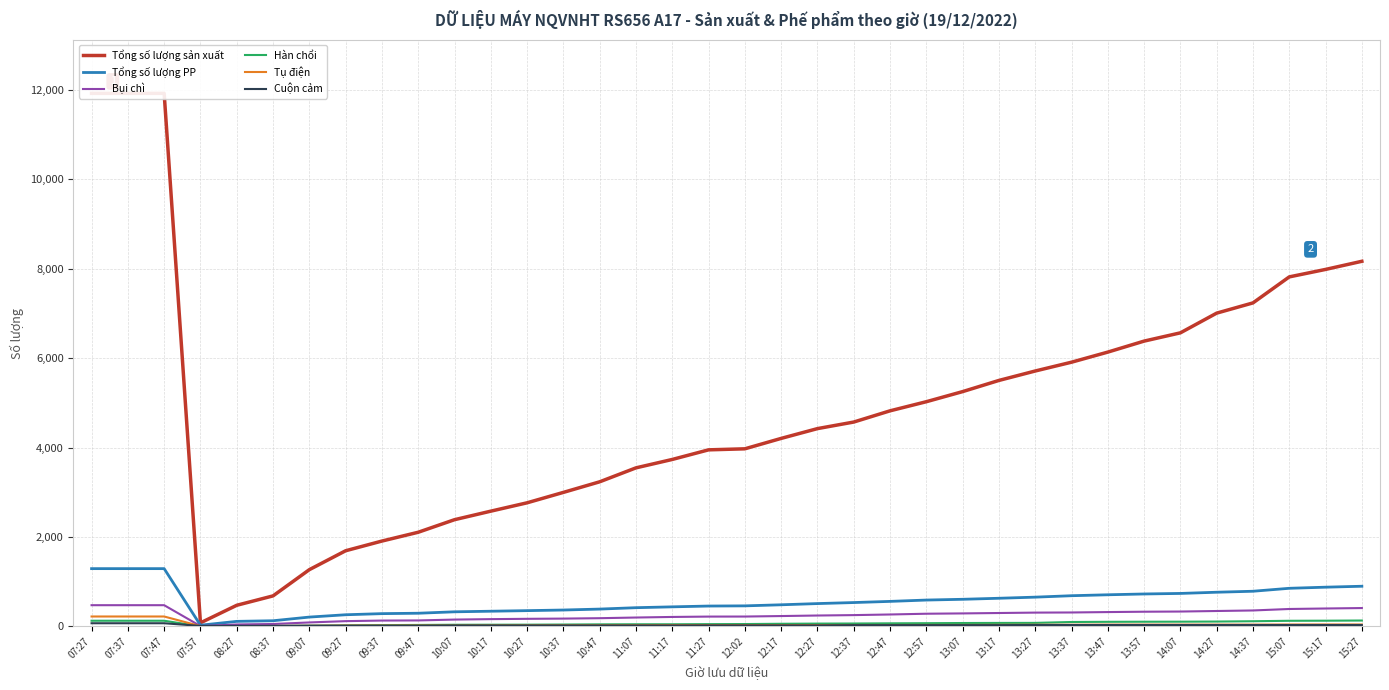

Reading left to right, what are all the values shown in this chart?

Tổng số lượng sản xuất: 11925	11925	11925	77	470	680	1267	1690	1907	2104	2385	2576	2763	2996	3233	3545	3733	3948	3971	4204	4423	4570	4821	5025	5251	5501	5712	5909	6135	6381	6566	7007	7236	7818	7985	8167
Tổng số lượng PP: 1290	1290	1290	24	110	124	206	258	283	292	324	337	350	364	385	416	435	453	457	481	508	531	557	587	604	627	652	684	705	723	735	762	784	850	875	896
Bụi chì: 472	472	472	5	41	51	86	115	128	131	150	160	167	172	181	196	209	217	218	229	241	250	264	281	288	297	306	309	318	326	330	342	354	387	398	408
Hàn chổi: 124	124	124	0	4	5	12	20	26	30	34	35	36	39	43	45	45	48	50	56	60	62	66	69	73	75	76	96	100	102	103	106	113	123	125	129
Tụ điện: 219	219	219	3	6	7	11	16	16	17	17	19	20	21	22	23	26	27	27	27	28	29	29	30	30	32	34	34	37	37	37	37	37	39	40	40
Cuộn cảm: 68	68	68	8	10	10	13	13	13	13	18	18	18	18	18	18	18	20	20	20	20	26	26	26	26	26	29	29	29	29	29	29	29	29	29	29